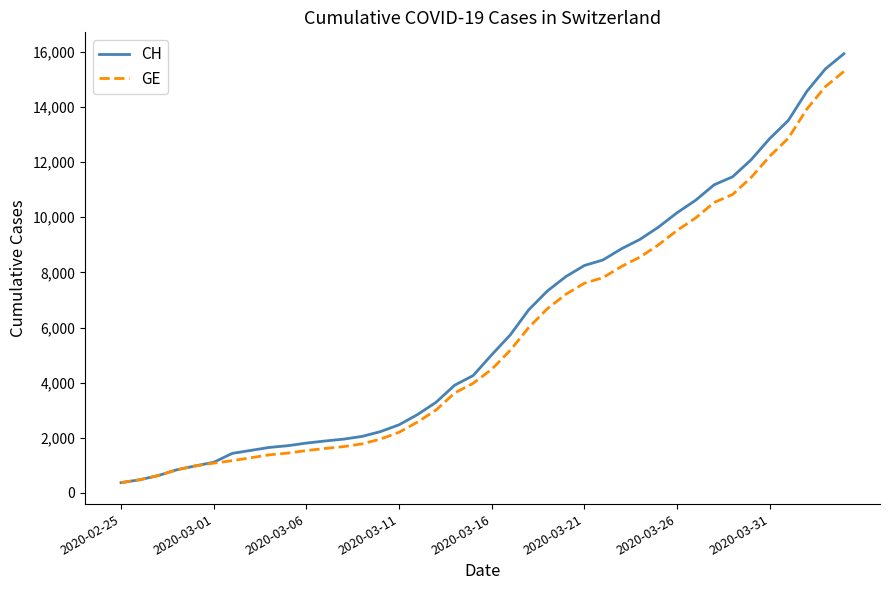

Is this an area chart (filled region under the line)?

No